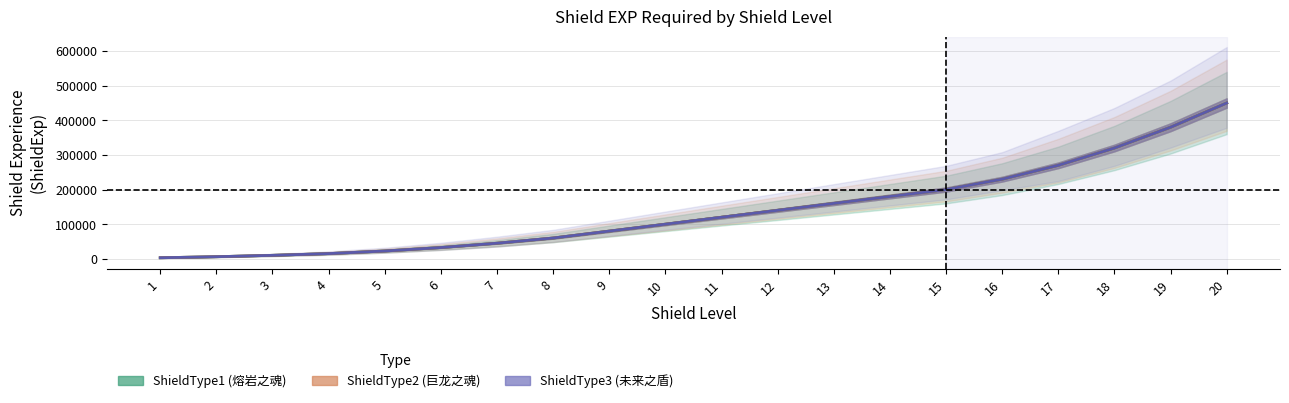

What is the value of the ShieldType3 (未来之盾) point at the 12th from the left?

140000